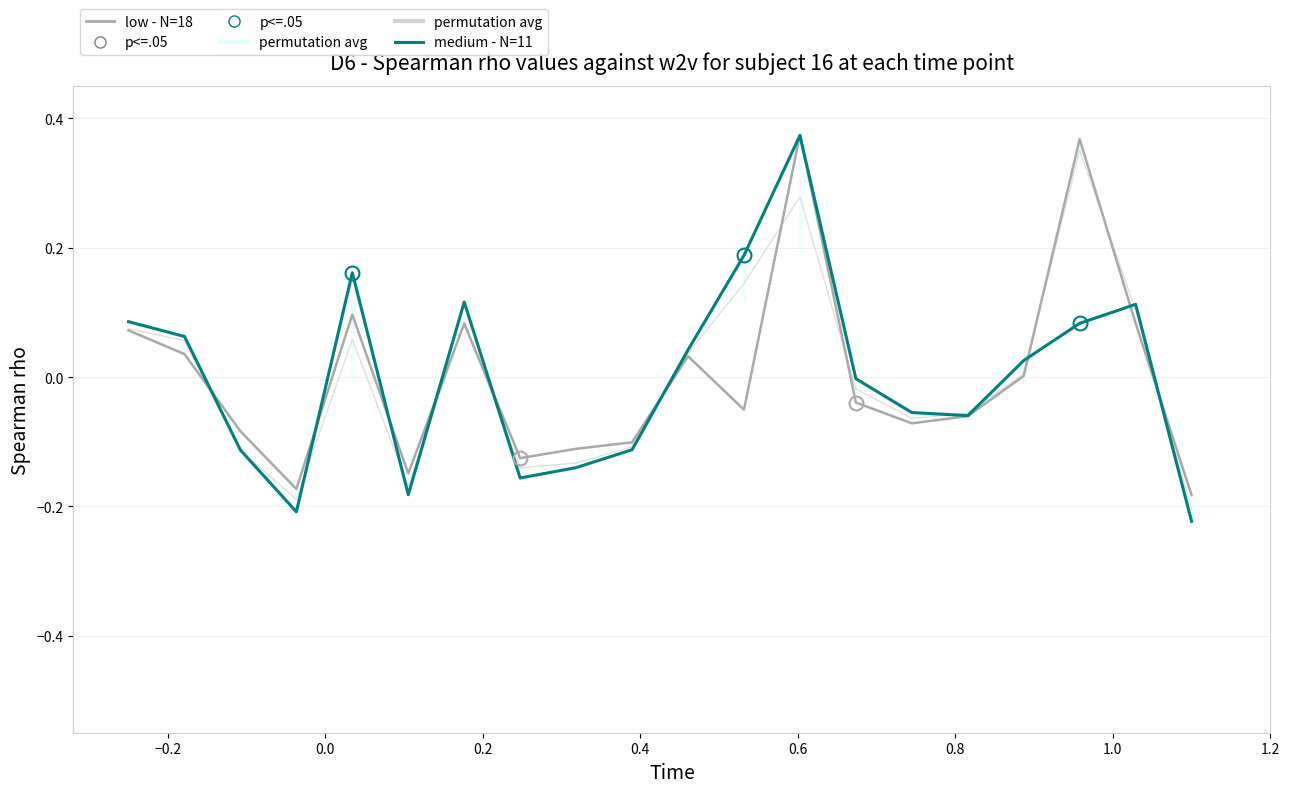

Does the chart have visible grid lines?

Yes